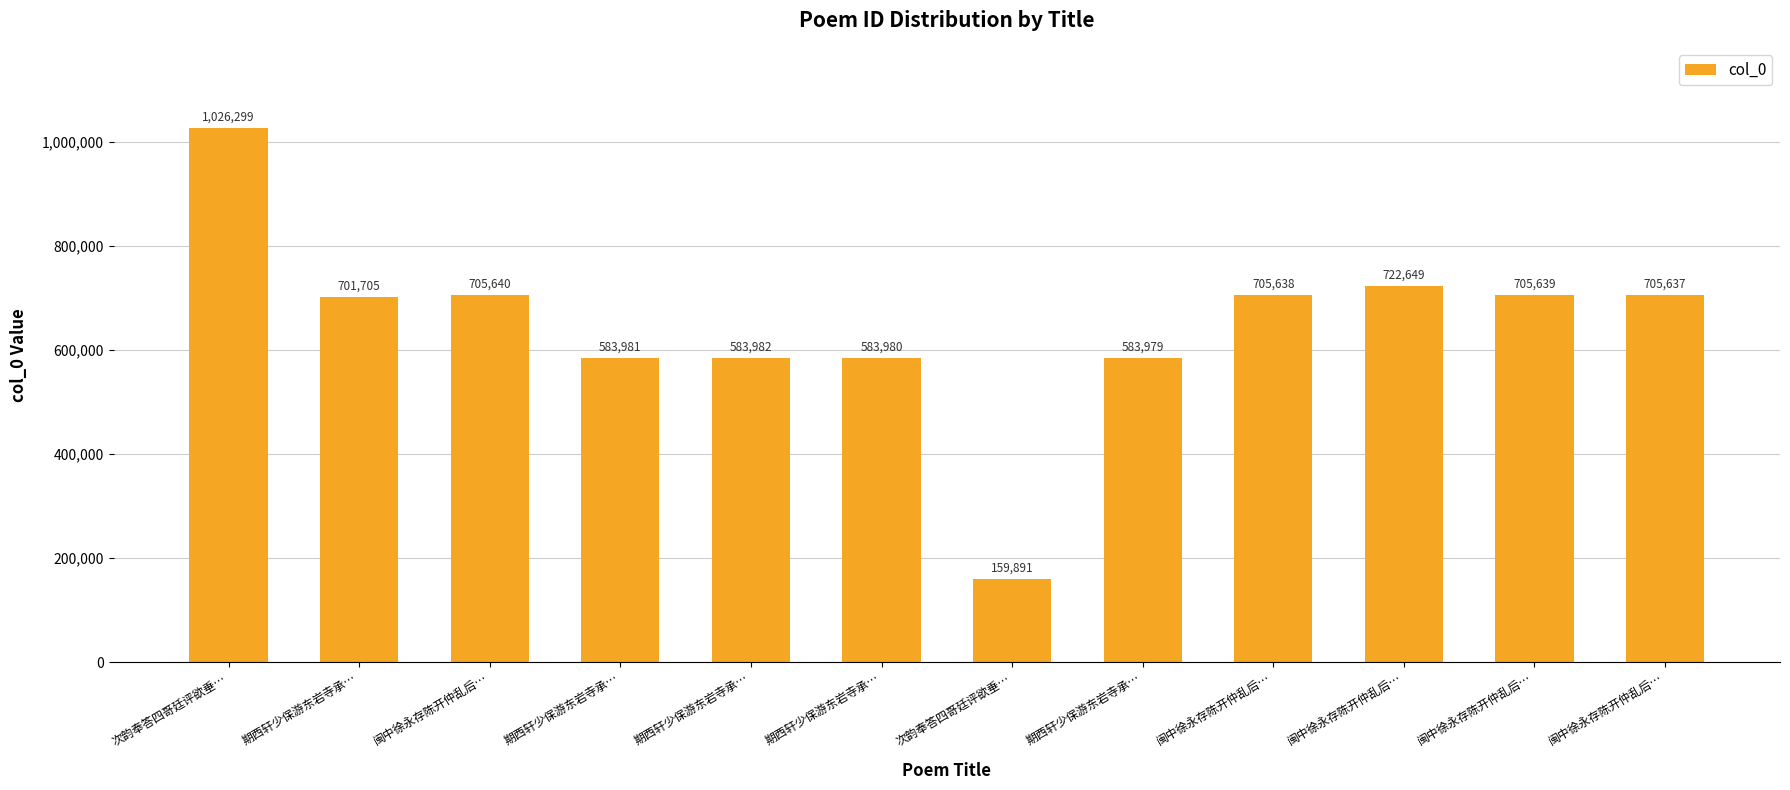

What is the label of the 4th bar from the left?

期西轩少保游东岩寺承…